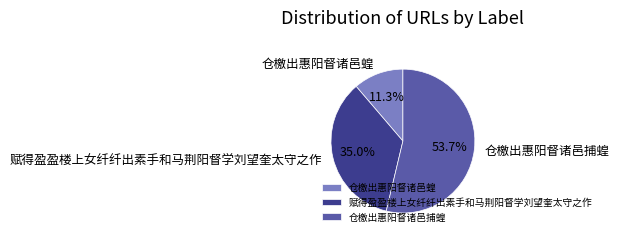

What percentage do 仓檄出惠阳督诸邑蝗 and 仓檄出惠阳督诸邑捕蝗 together represent?

65.0%